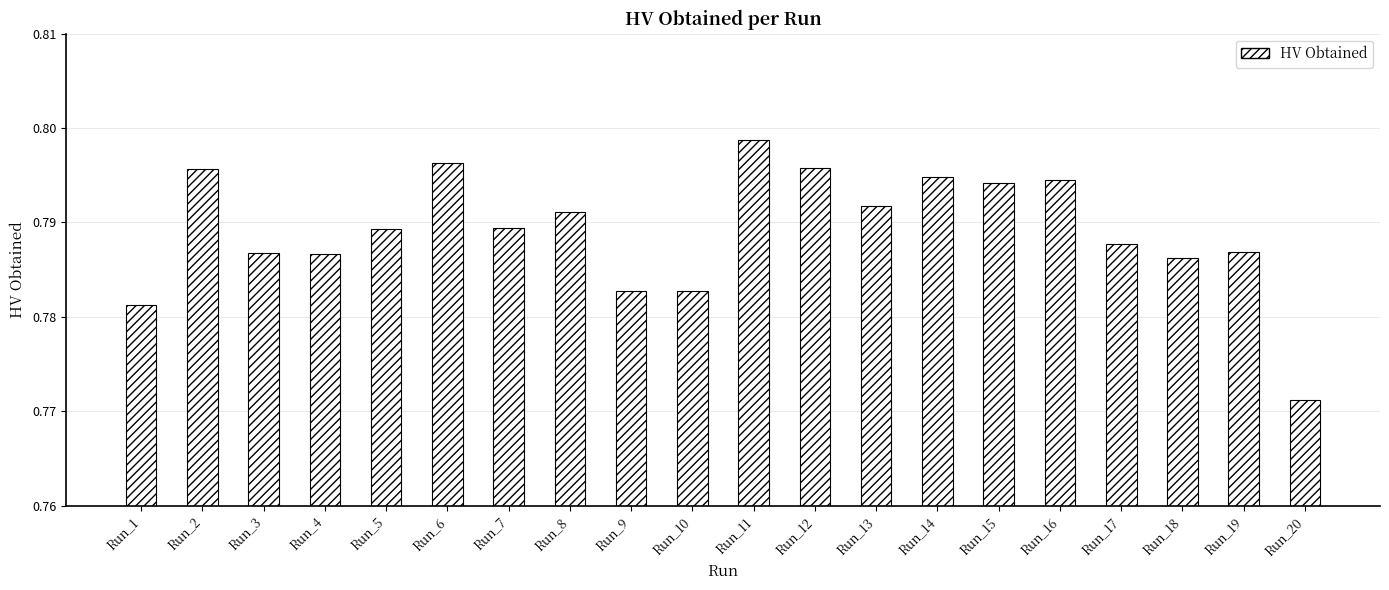

Between Run_9 and Run_20, which is larger?

Run_9